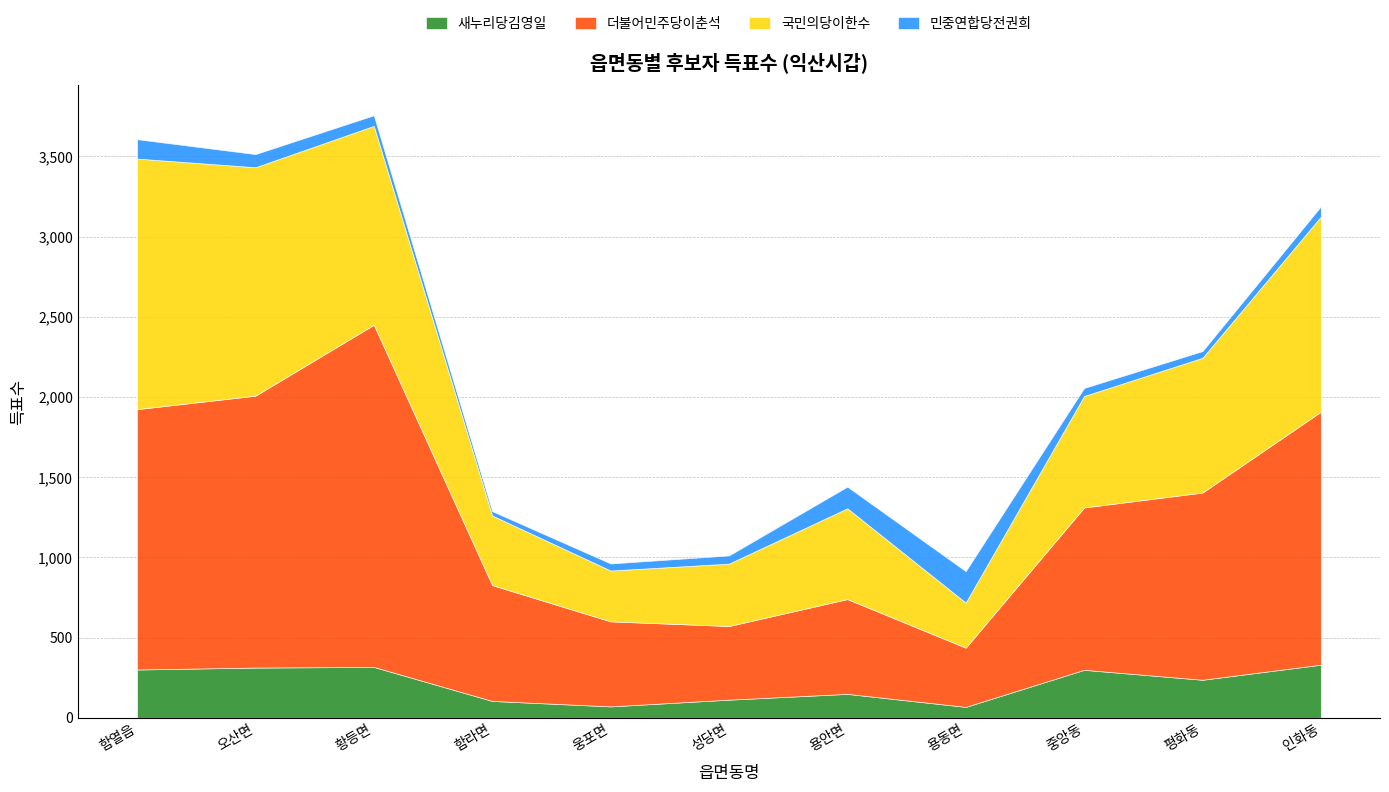

Between 오산면 and 인화동, which series saw the biggest shift?

국민의당이한수